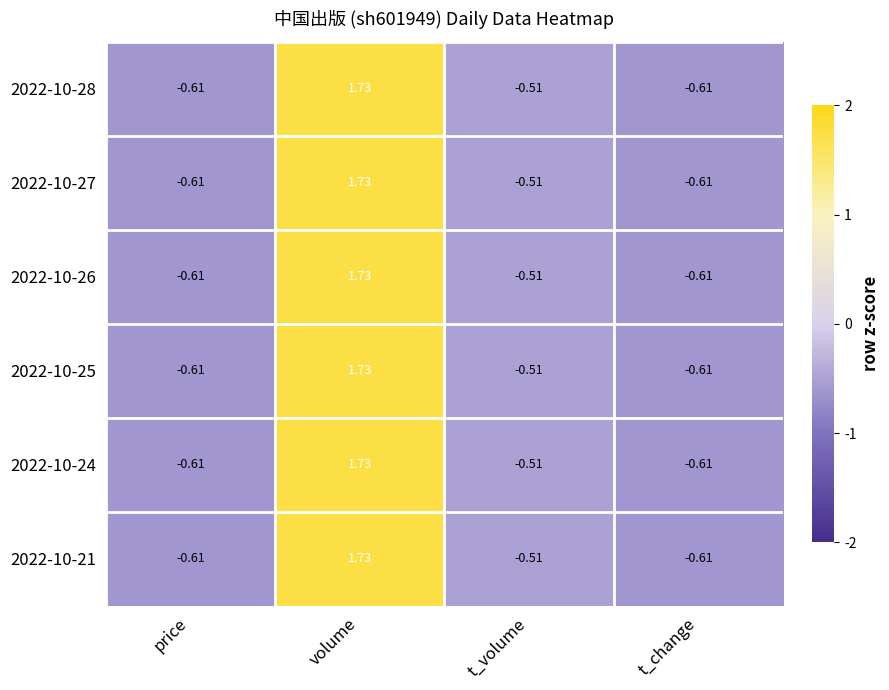

How many series are shown in this chart?

6